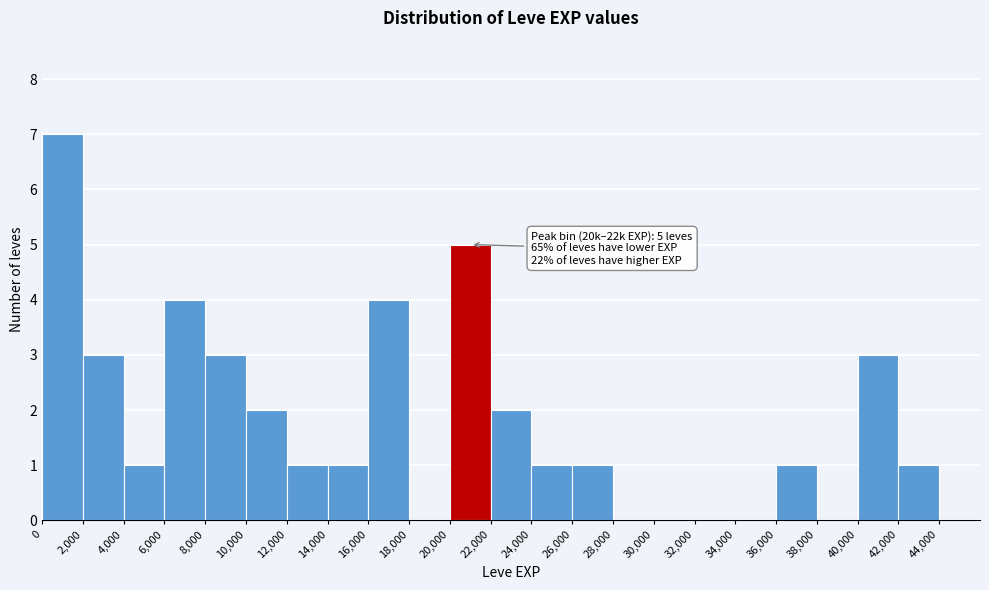

Over which range of the x-axis is the bar tallest?

0 to 2000